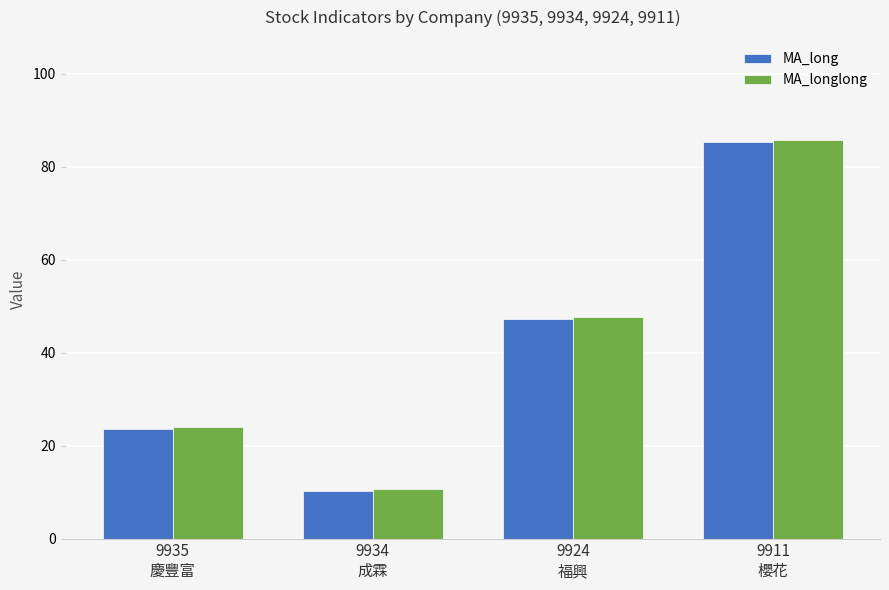

What is the difference between the second highest and second lowest values in the MA_longlong series?

23.6